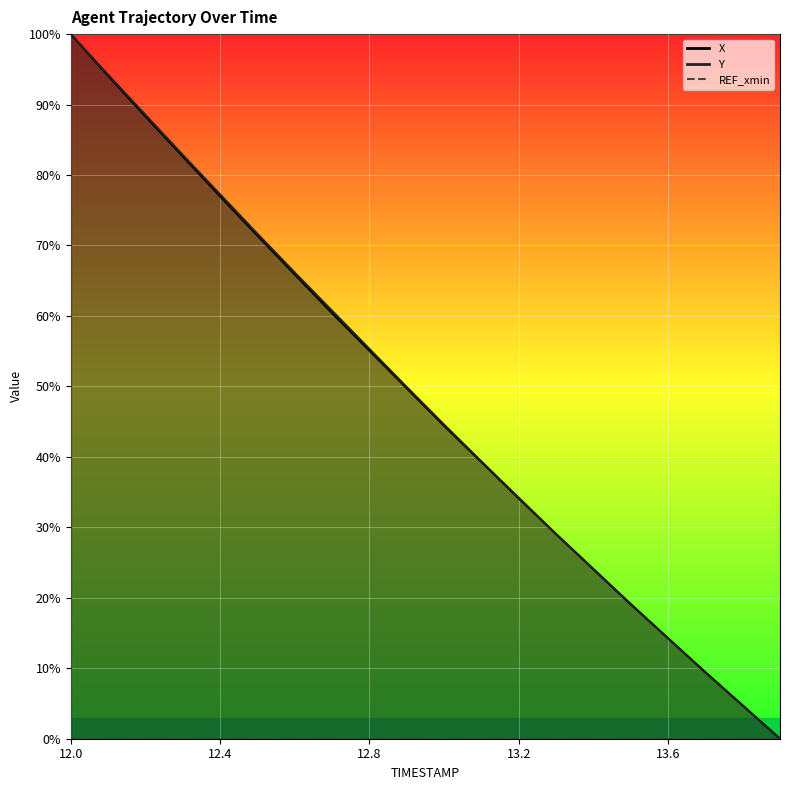

How many values in X are above zero?

19